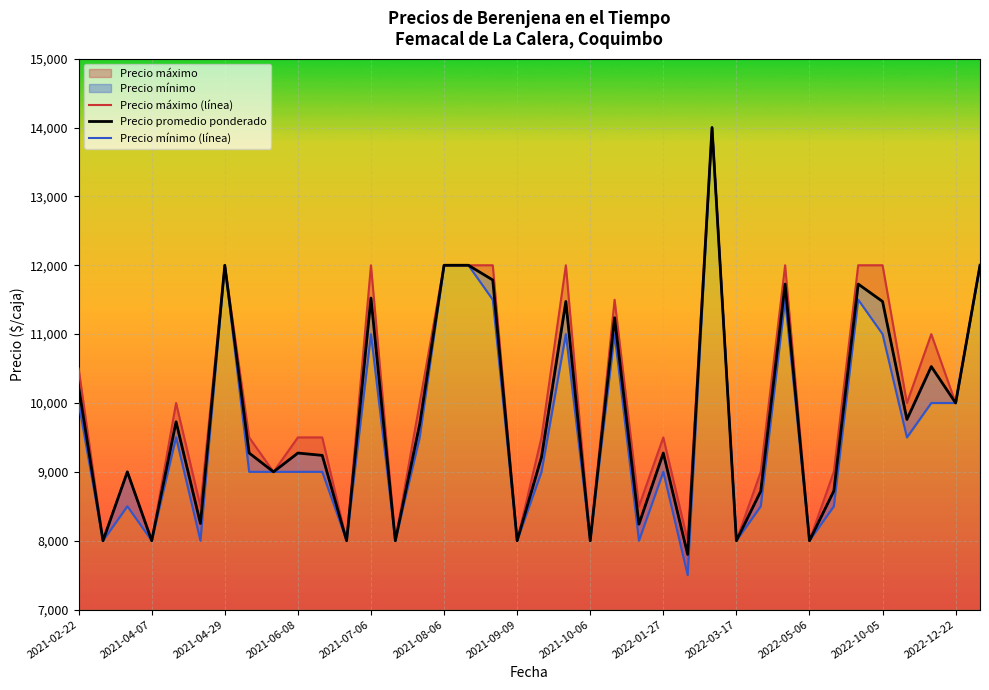

What is the sum of all Precio mínimo (línea) values?

366000